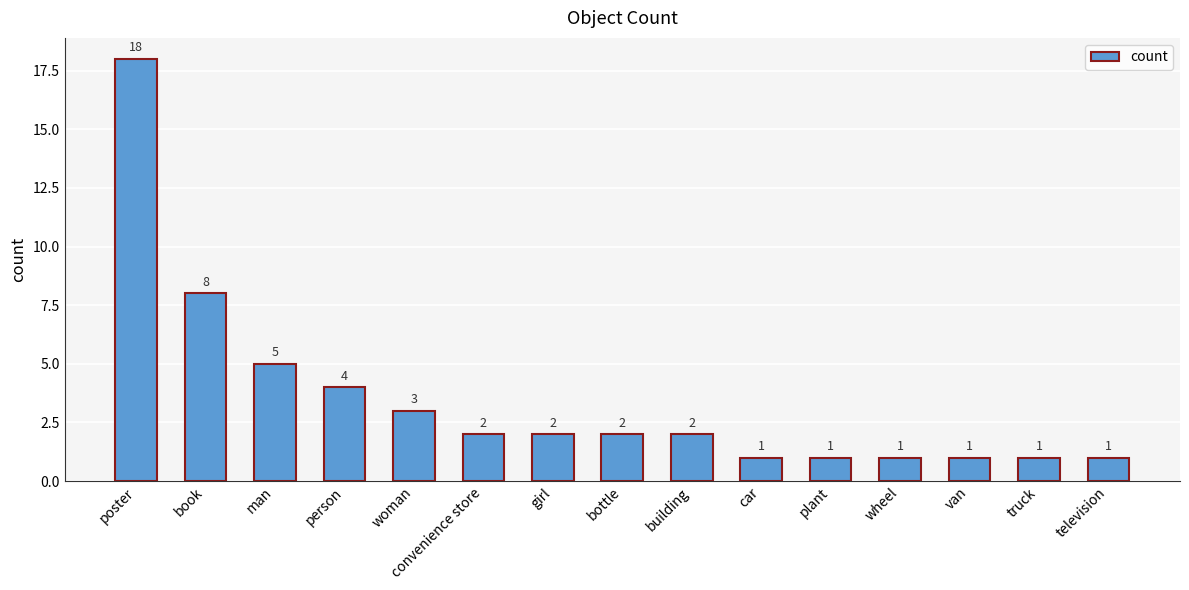

What is the difference between the maximum and minimum values?

17